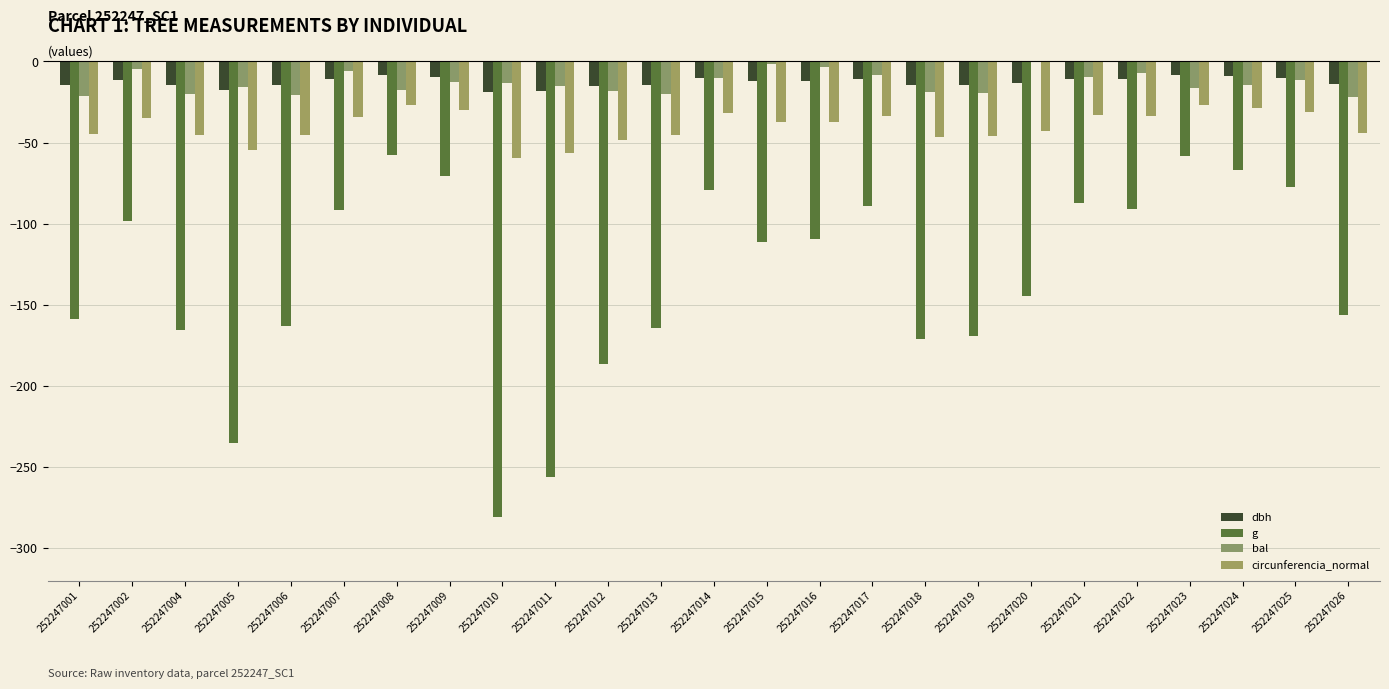

Which series changed the most between 252247002 and 252247008?

g